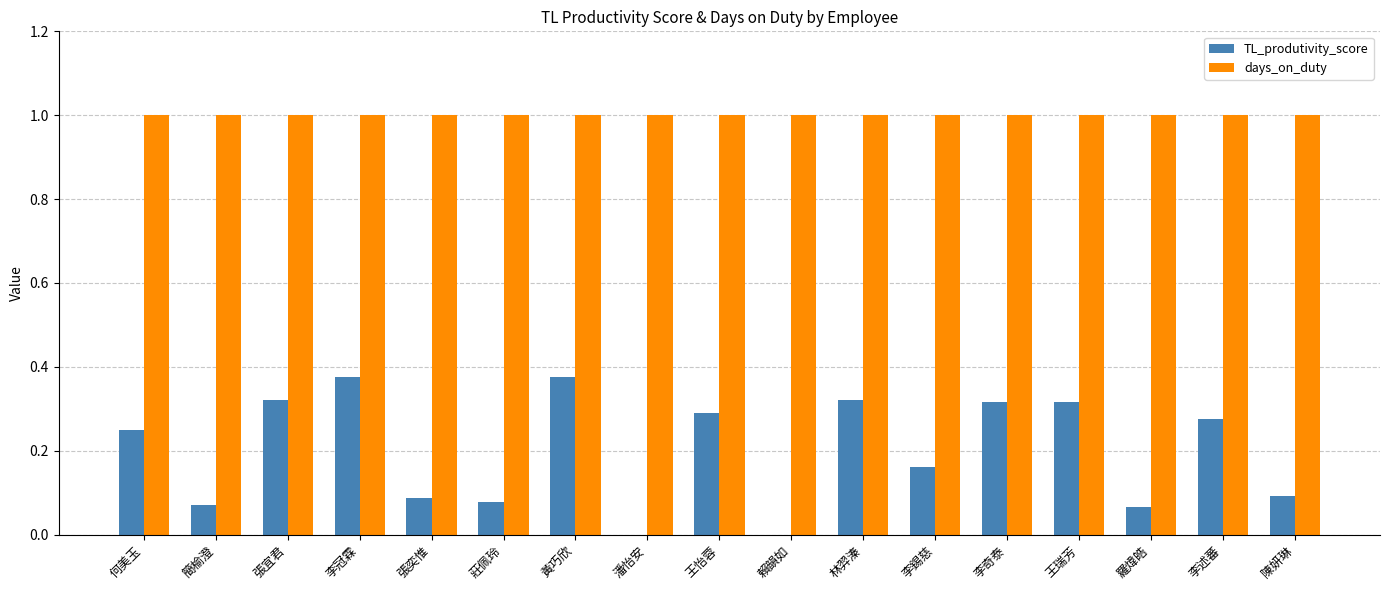

What is the total value across all series at 黃巧欣?

1.4